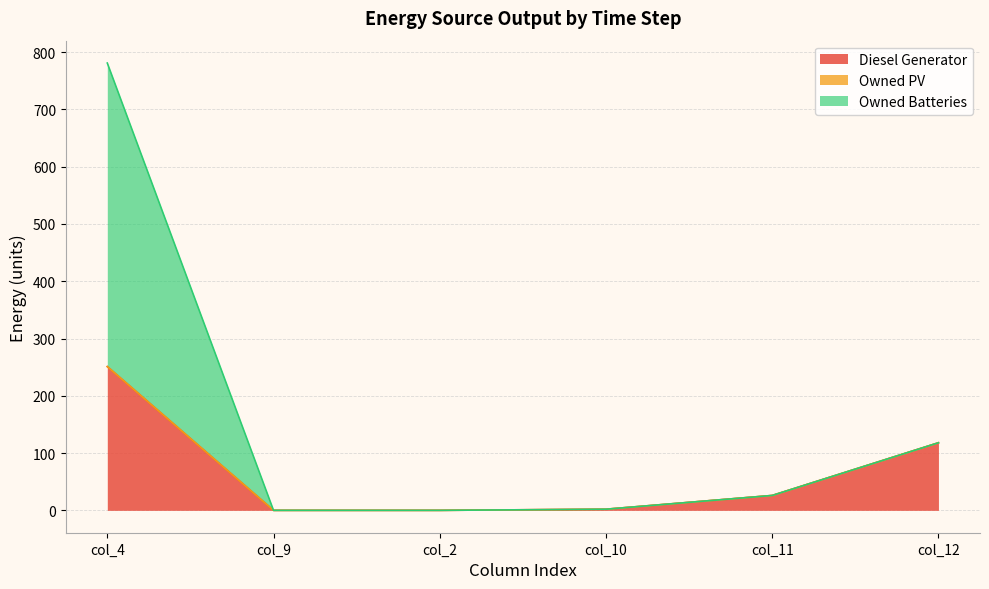

What is the highest value of the Diesel Generator series?

251